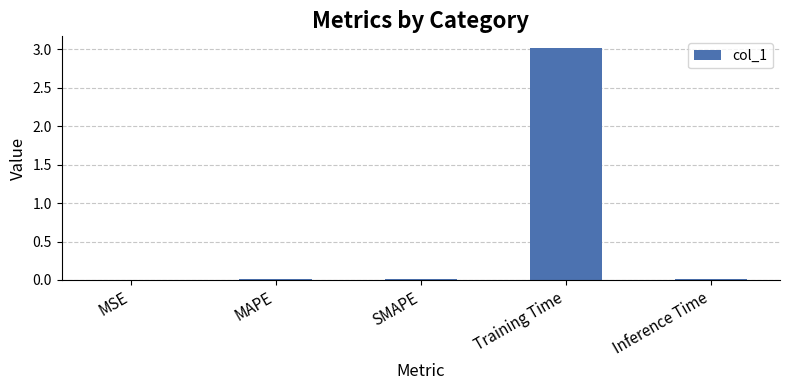

The value at Inference Time is 0.0. True or false?

True